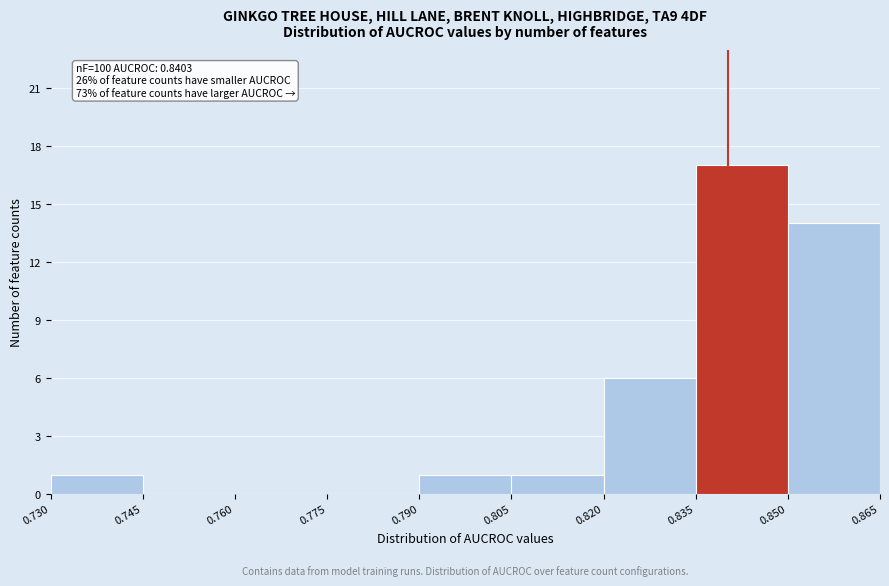

Over which range of the x-axis is the bar tallest?

0.835 to 0.850